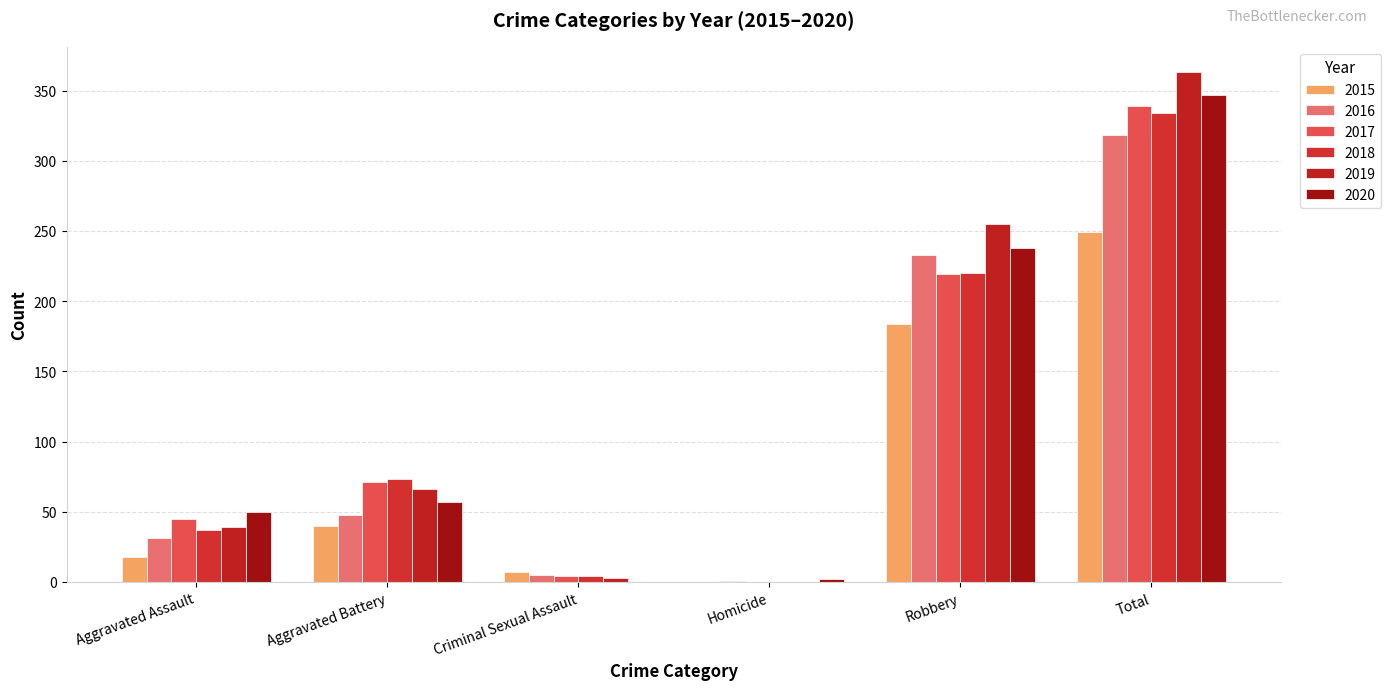

At which label does 2020 reach its peak?

Total